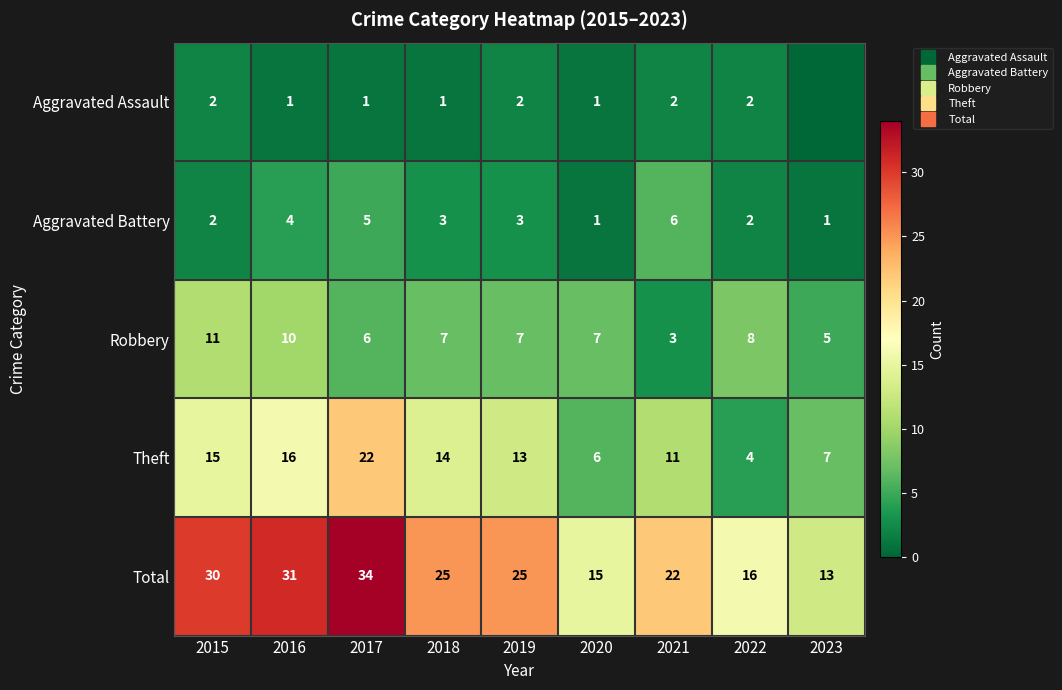

List the series in order of their peak value, highest first.

Total, Theft, Robbery, Aggravated Battery, Aggravated Assault